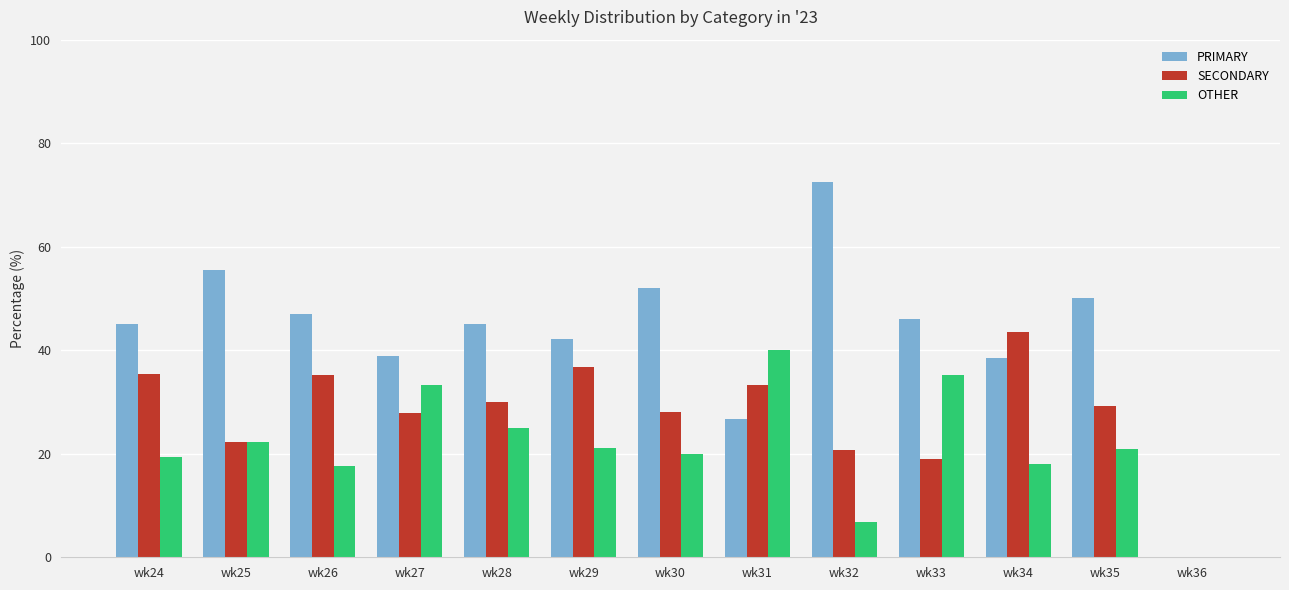

Does the chart contain stacked bars?

No